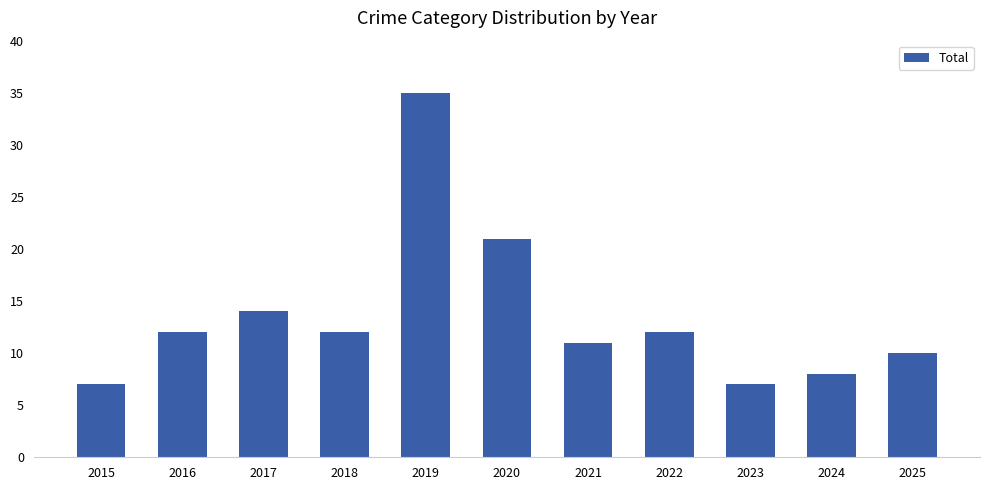

What is the difference between the values at 2019 and 2025?

25